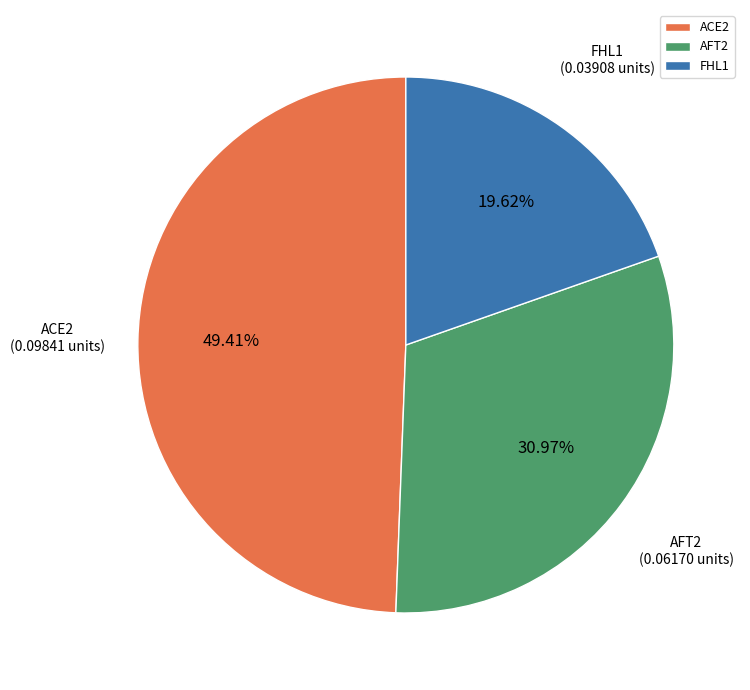

To the nearest percent, what percentage of the pie is ACE2?

49%